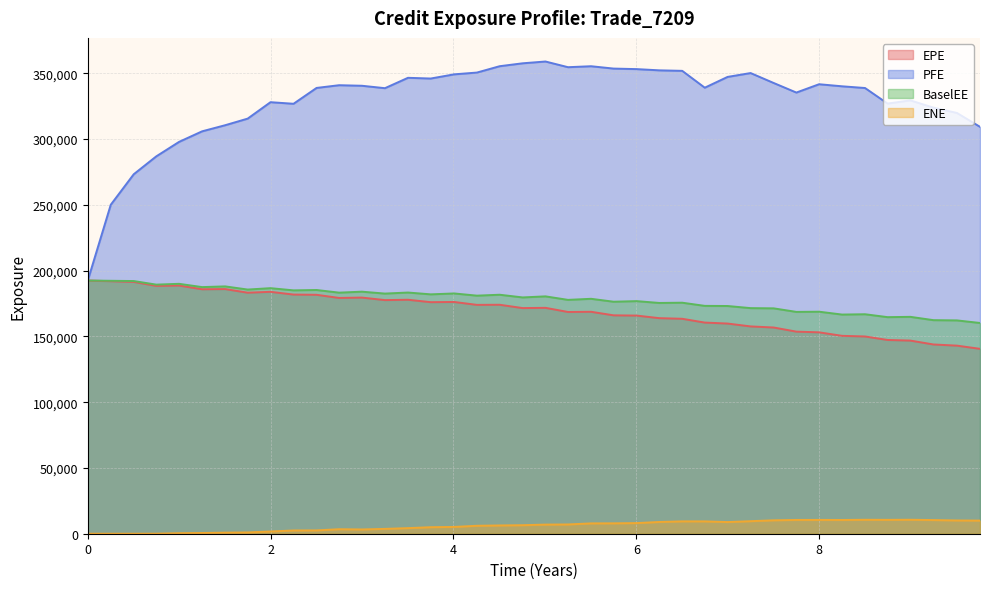

Which series changed the most between 1.99864 and 3.75137?

PFE